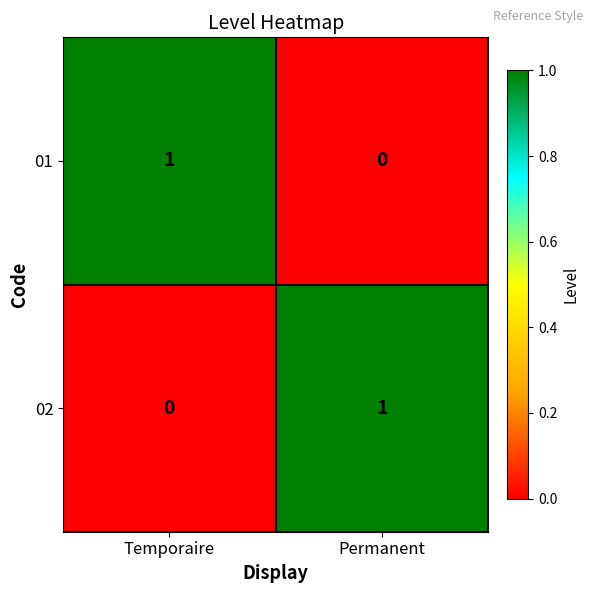

Is it true that 01 equals 2 at Temporaire?

False